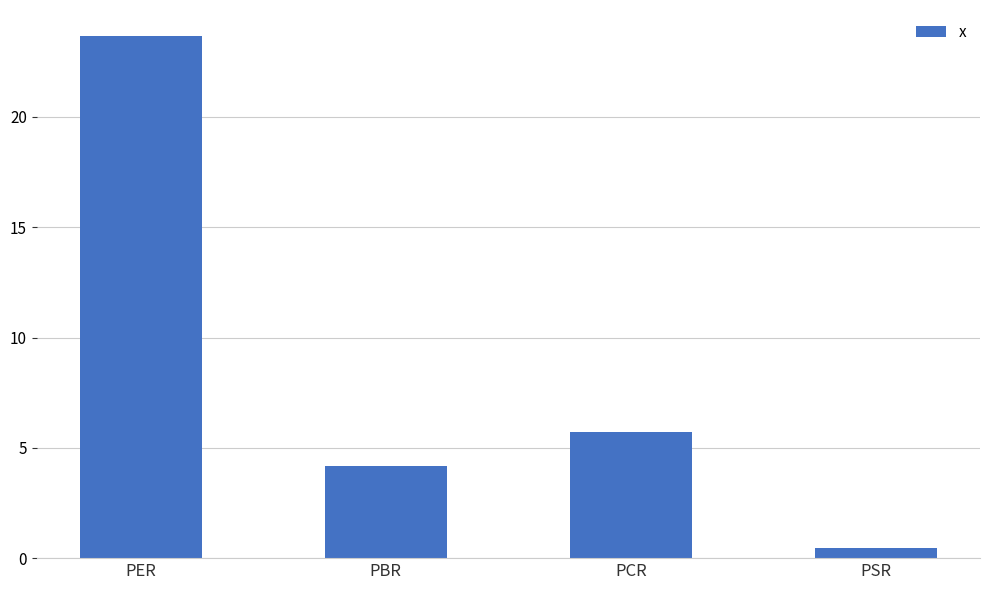

What is the value of the 1st bar from the left?

23.7